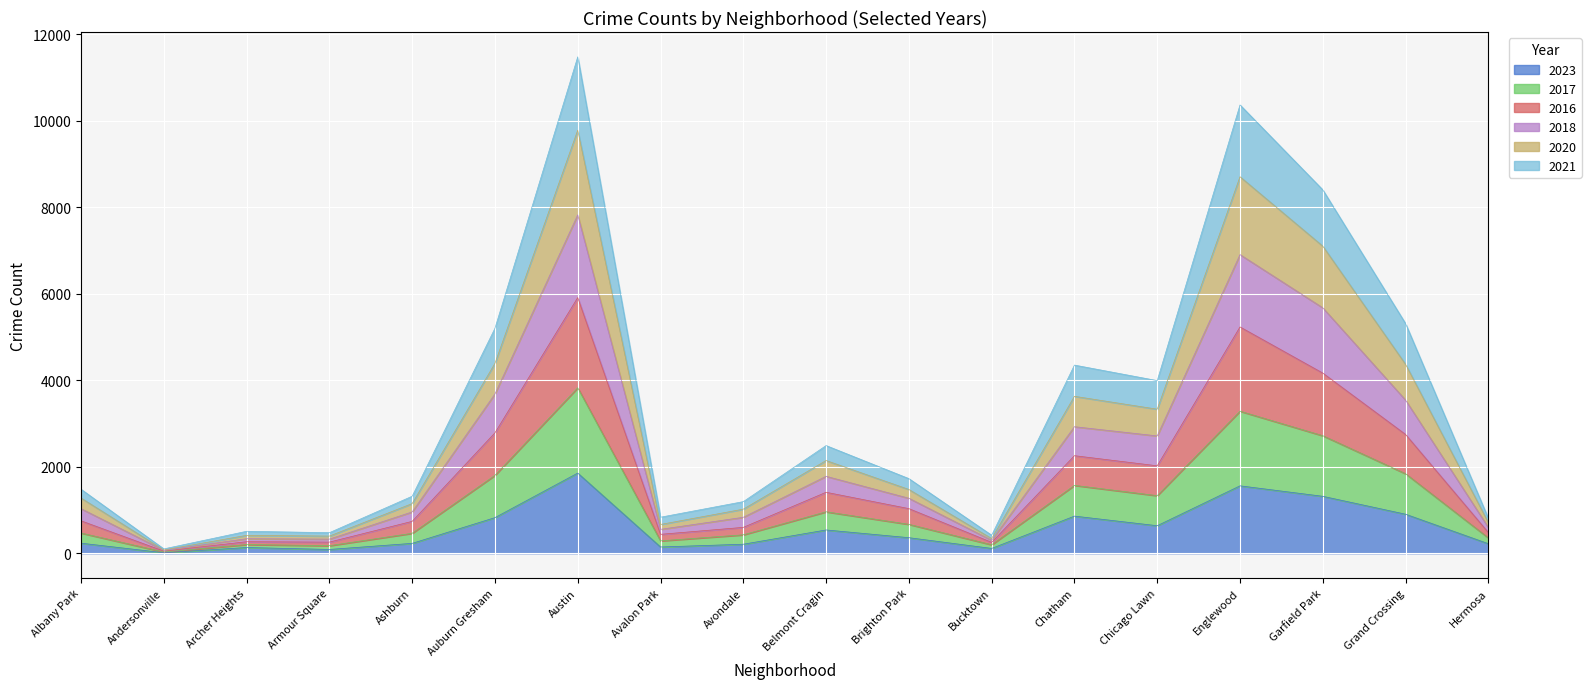

The value of 2023 at Englewood is 709. True or false?

False